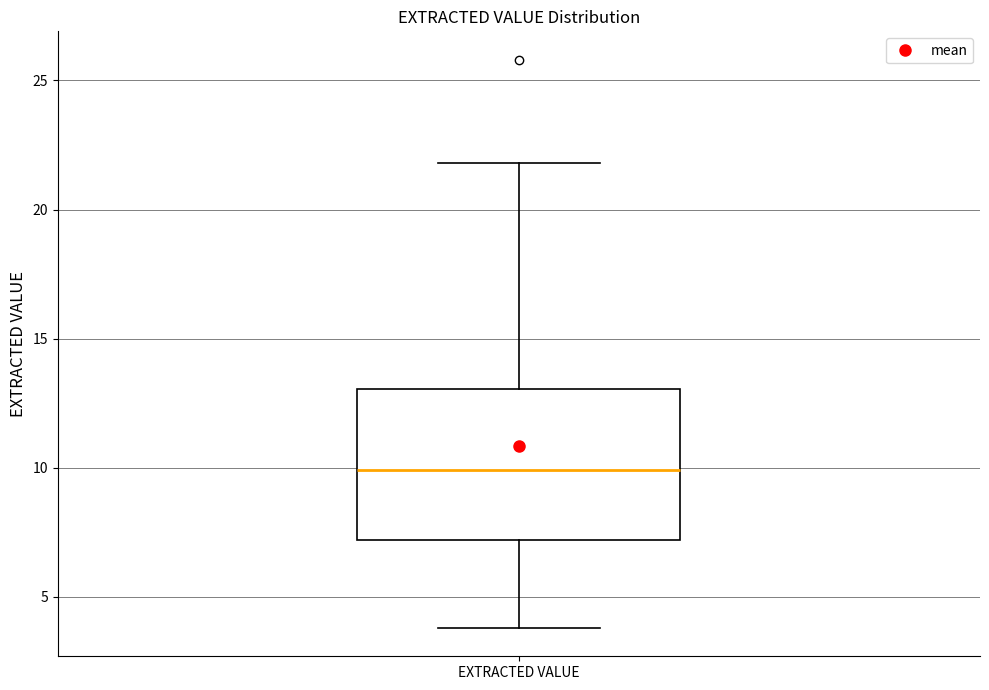

Transcribe this box plot: give where the median line is, the range the box spans, and where the two whiskers end, as read against the y-axis. The values are not printed on the chart, so give them approximately, as read against the axis.

median 10, box 7 to 13, whiskers 4 to 22